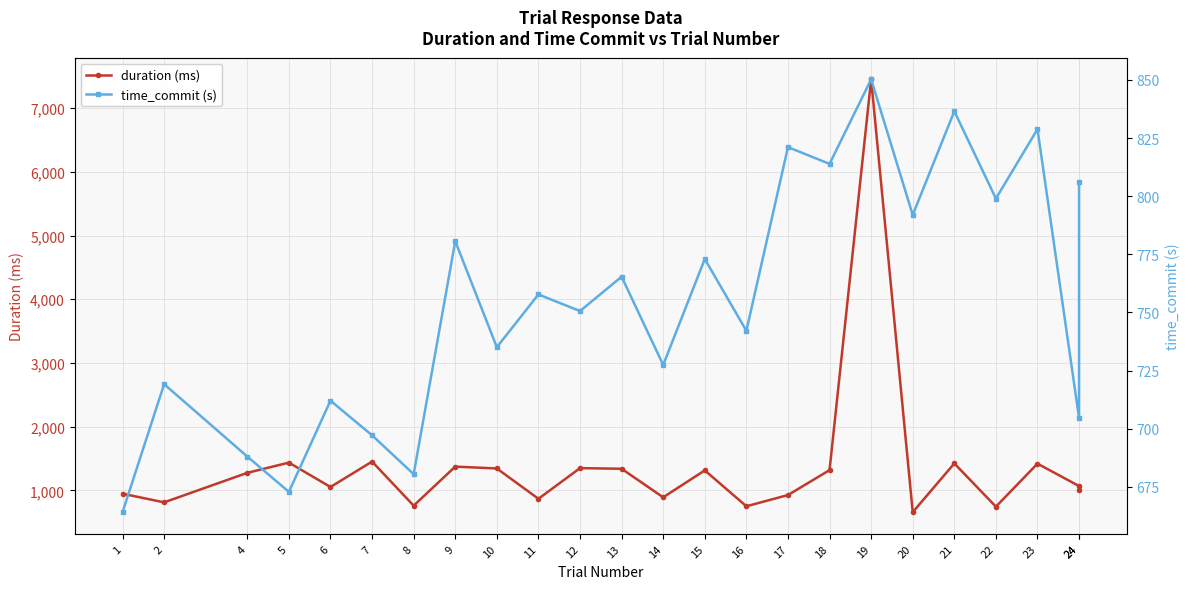

Is this an area chart (filled region under the line)?

No